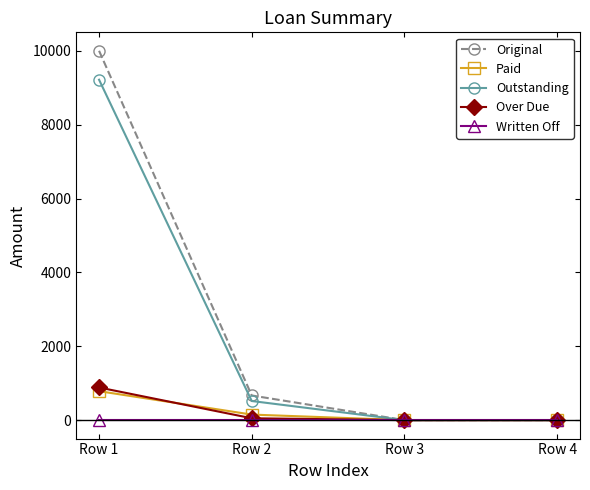

Is this an area chart (filled region under the line)?

No